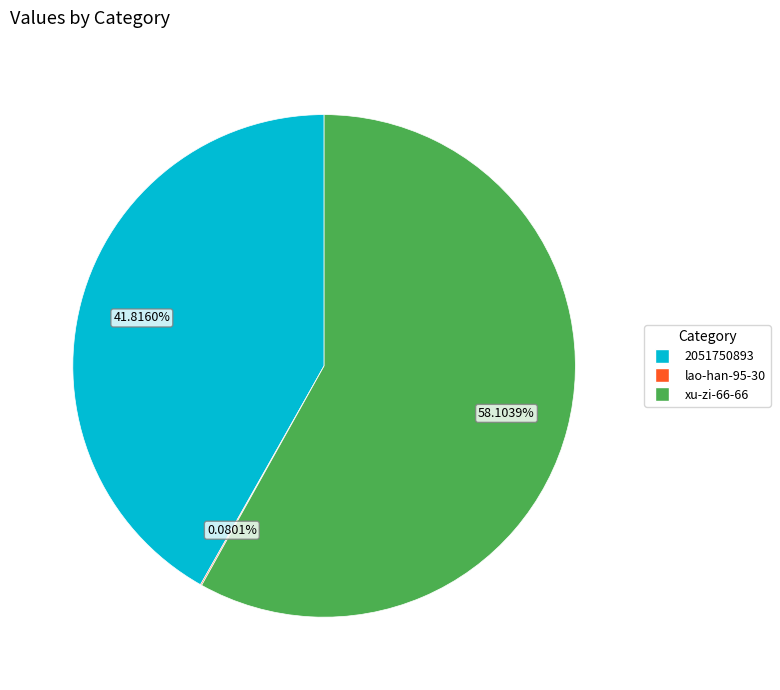

The 2051750893 slice represents 42% of the pie. True or false?

True